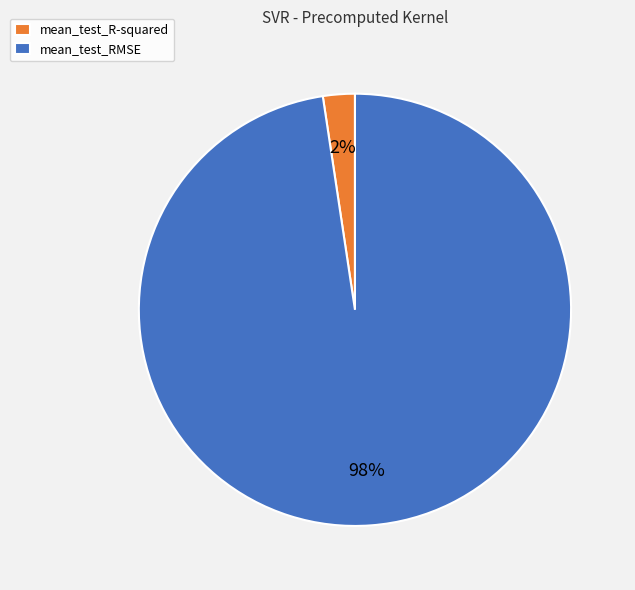

To the nearest percent, what is the combined percentage of mean_test_R-squared and mean_test_RMSE?

100%